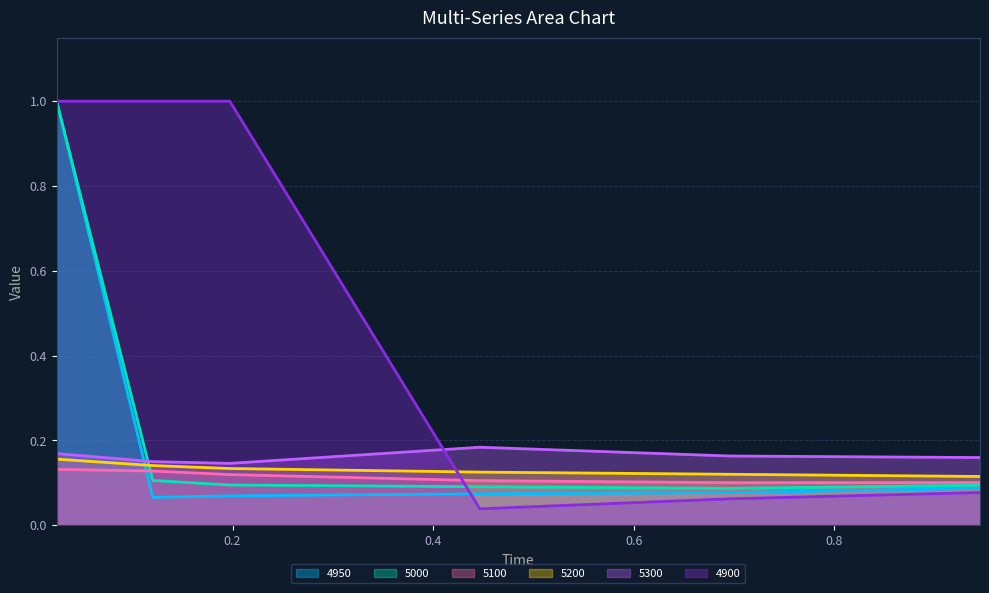

True or false: 4950 and 5000 intersect in this chart.

False